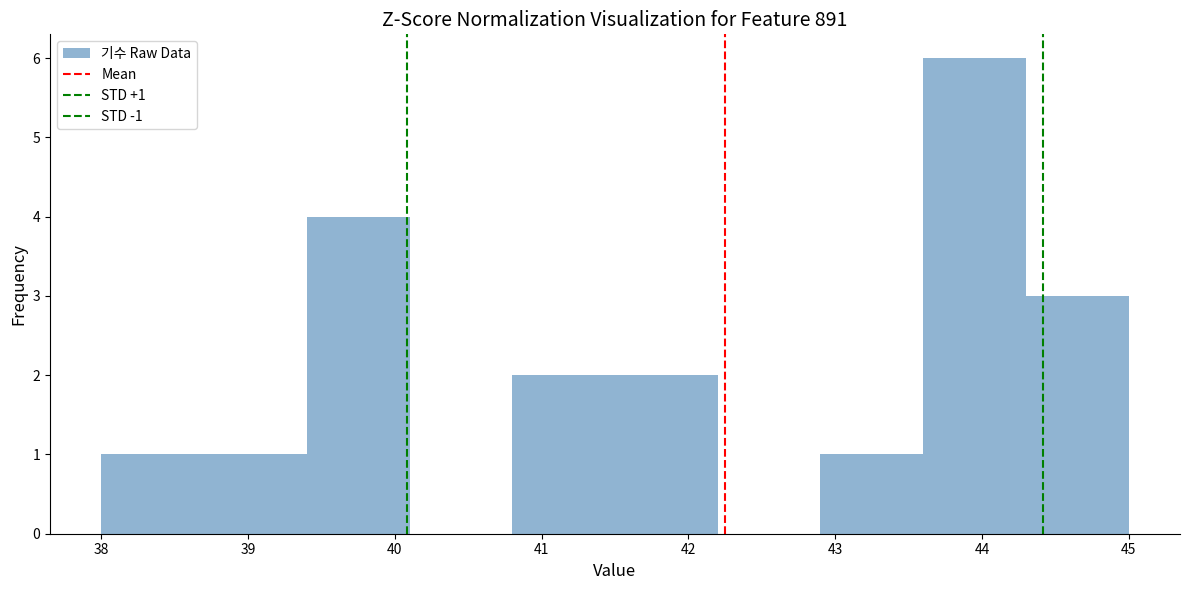

Which range on the x-axis has the tallest bar?

43.6 to 44.3